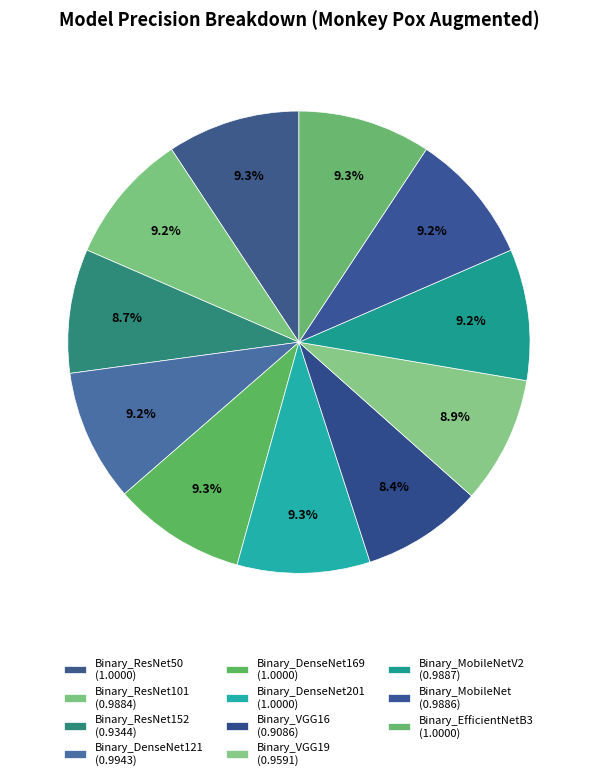

Count the number of slices in the pie.

11